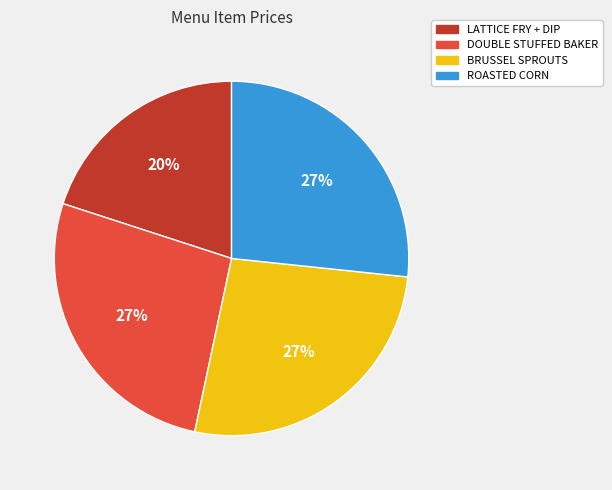

Is the sum of DOUBLE STUFFED BAKER and ROASTED CORN greater than half?

Yes